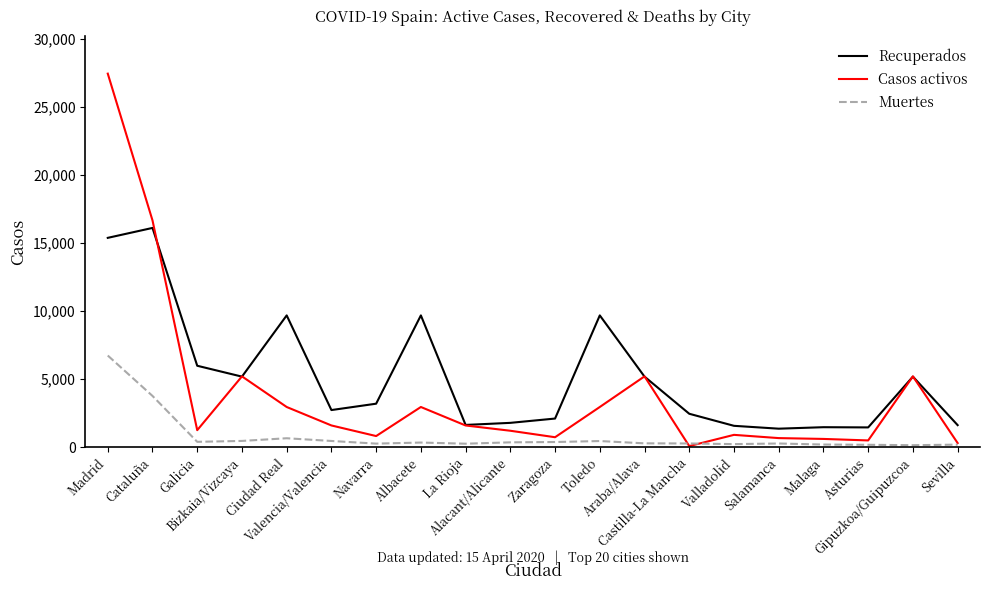

What is the highest value of the Casos activos series?

27433